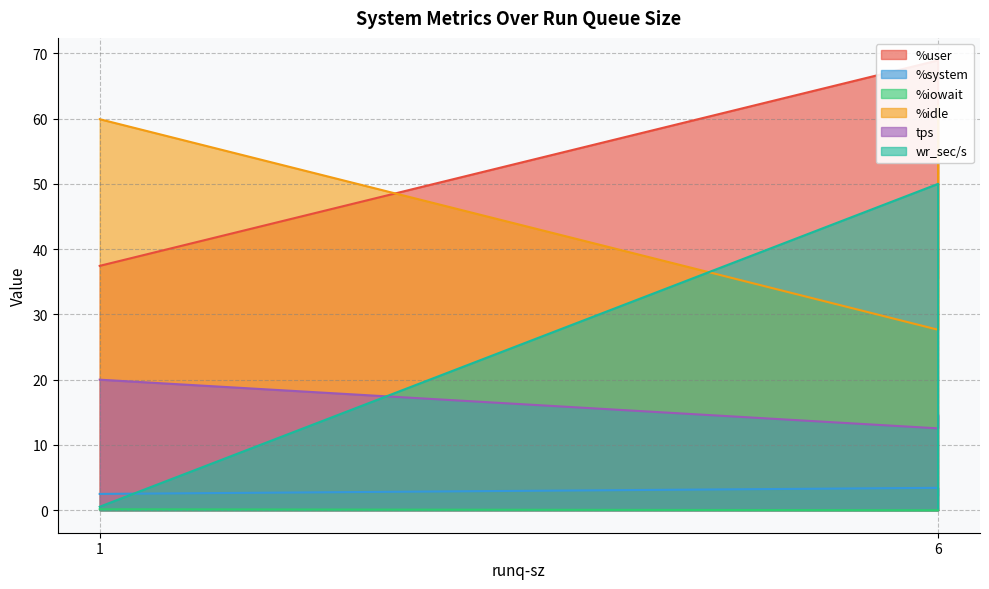

True or false: %iowait has a value of 0.0 at 6.

True